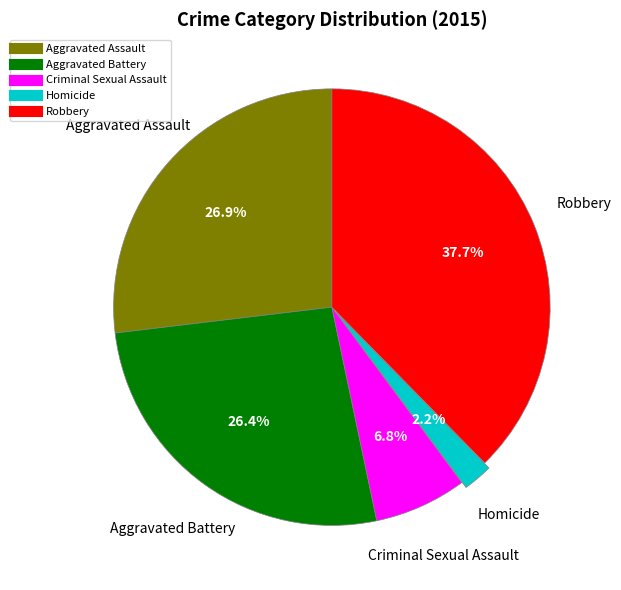

Count the number of slices in the pie.

5